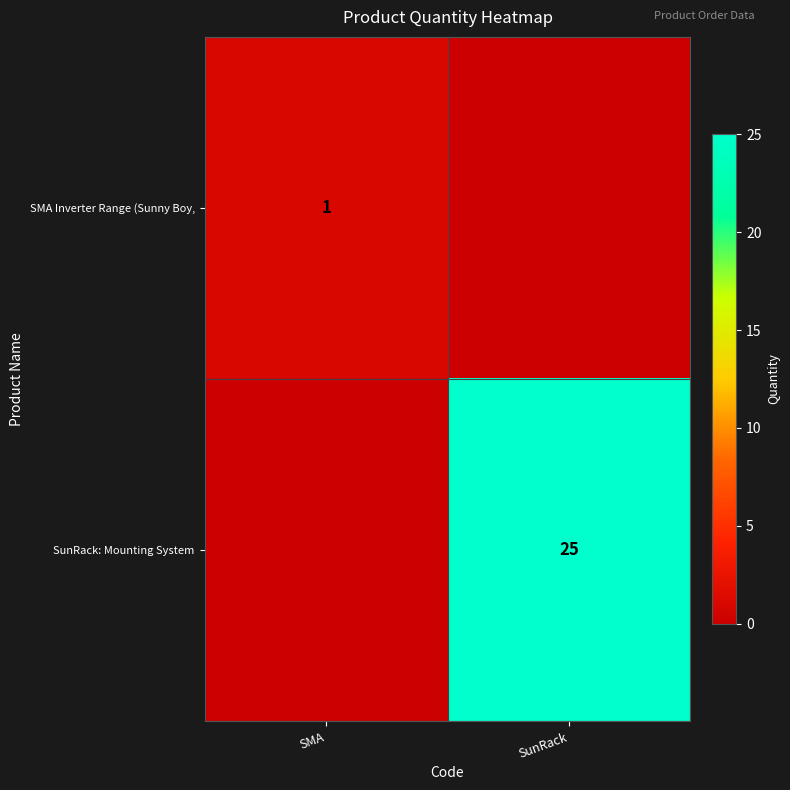

The value of SunRack: Mounting System at SunRack is 33. True or false?

False